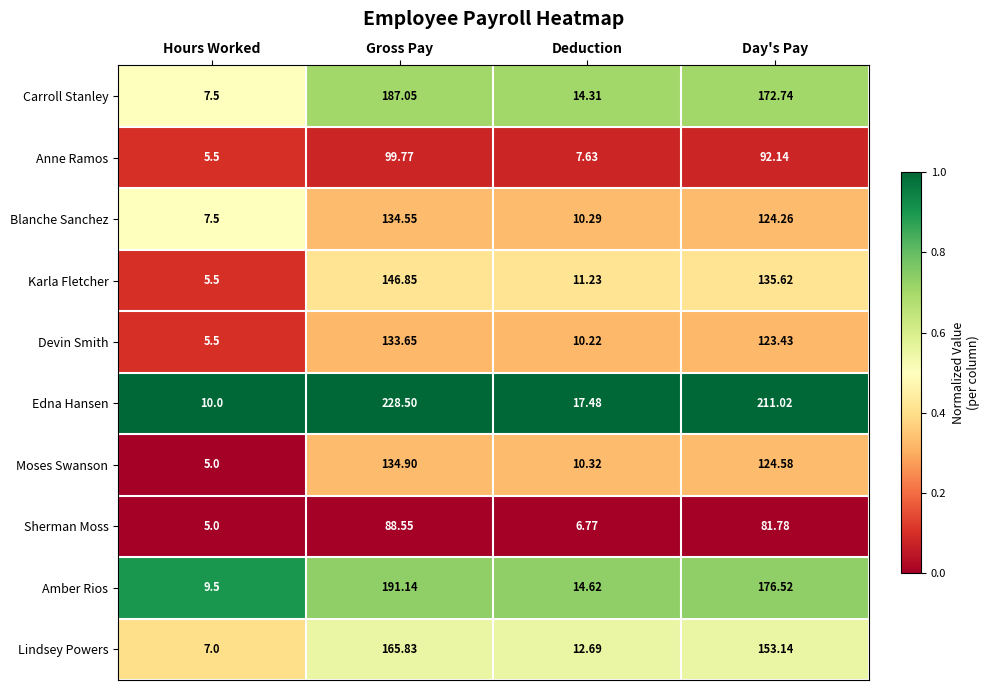

Which series has the largest total across all categories?

Edna Hansen